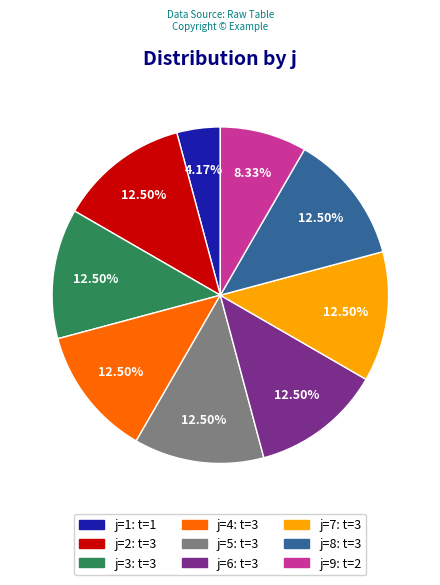

Does any single category account for the majority?

No